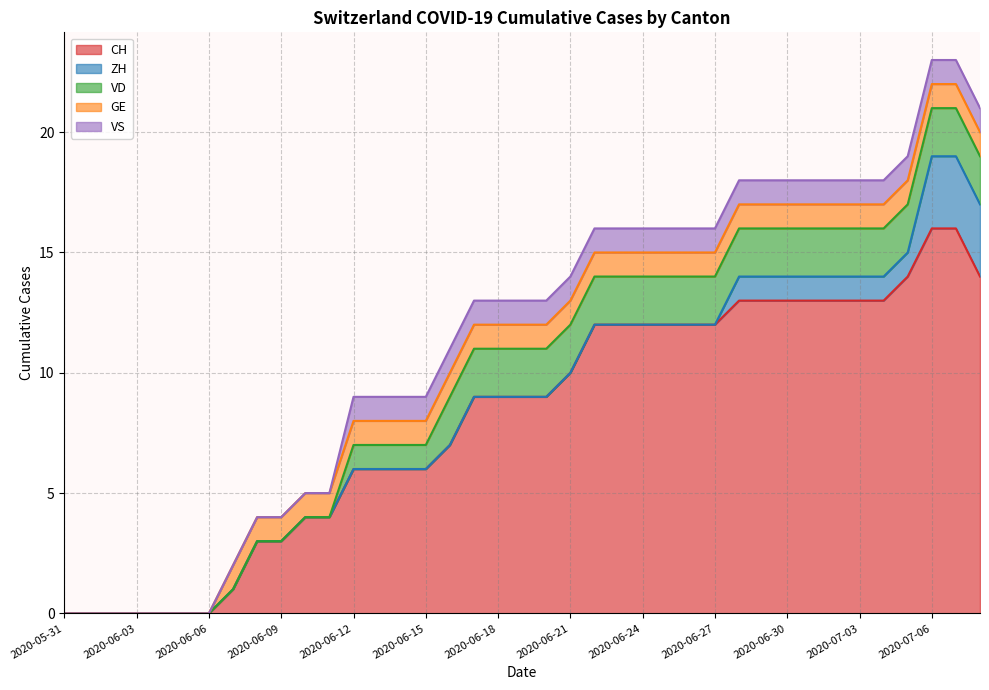

What are all the series names shown in the legend?

CH, ZH, VD, GE, VS